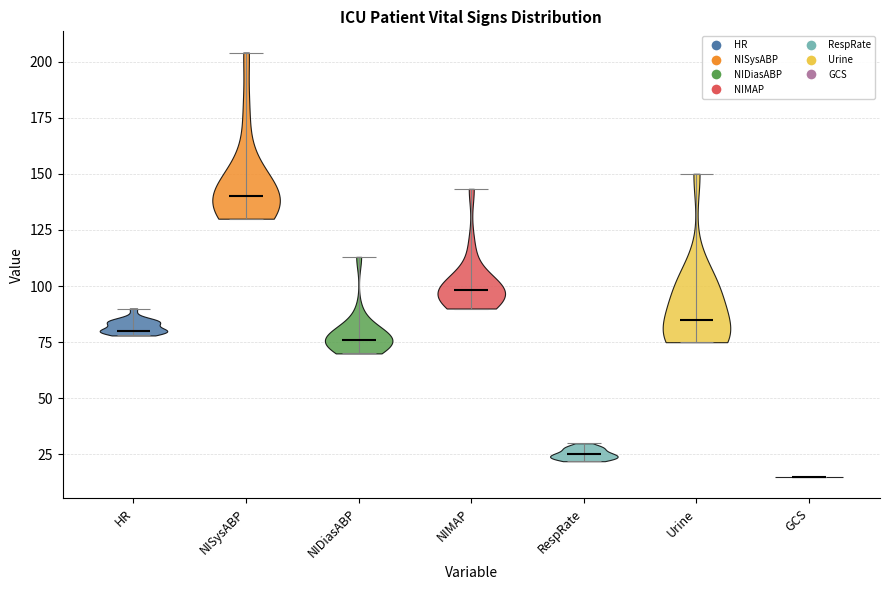

Which violin has the lowest median line?

GCS